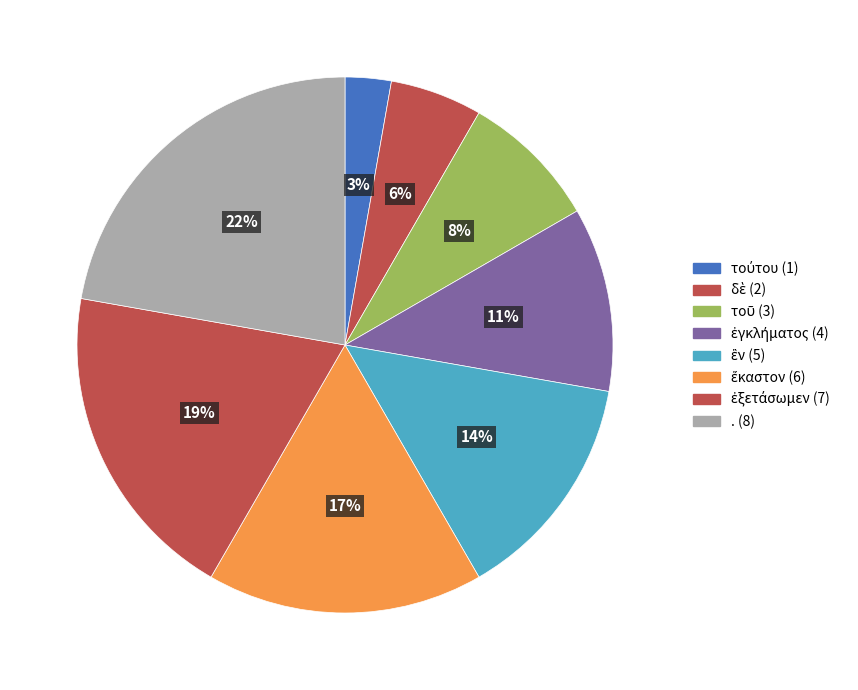

How many slices are in this pie chart?

8